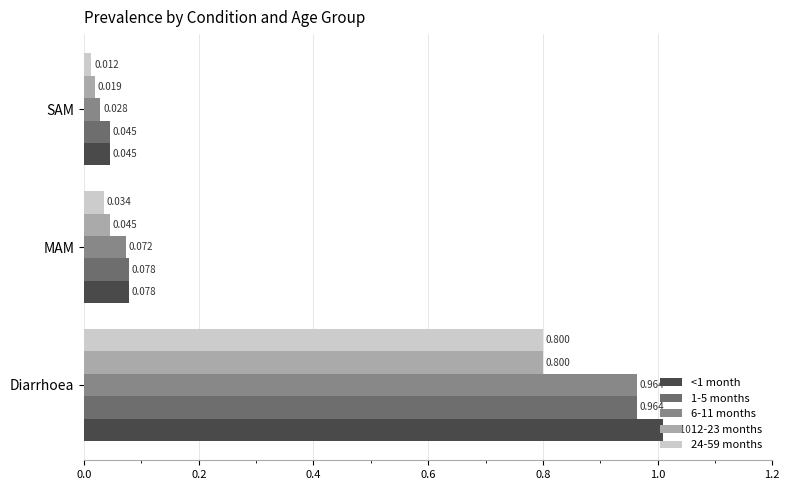

At which category is the sum across all series the highest?

Diarrhoea